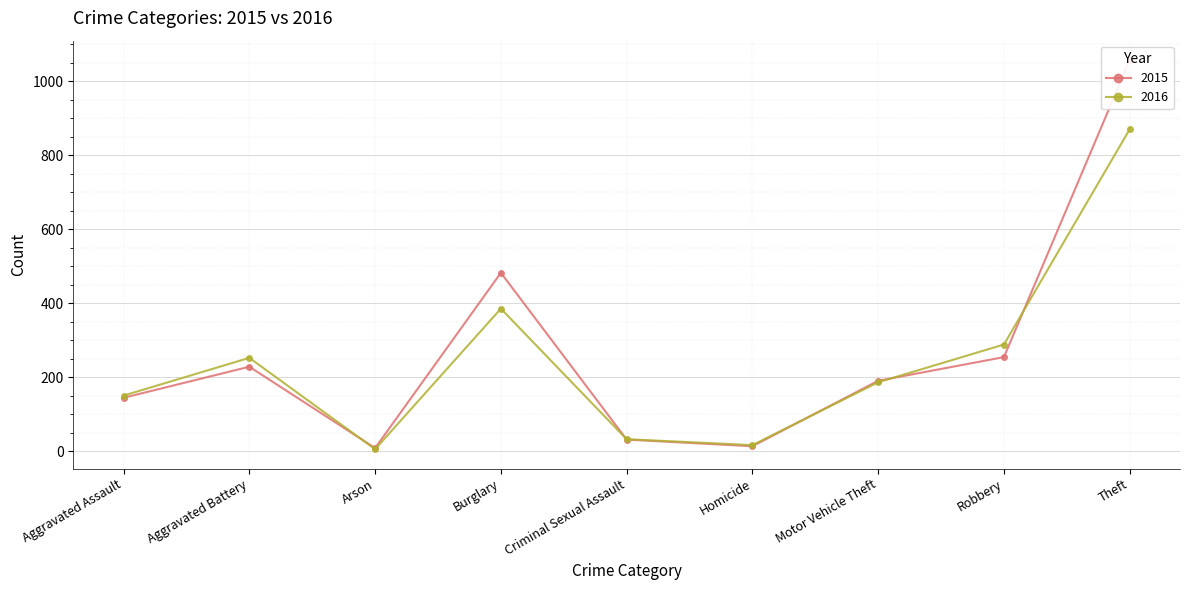

The 2015 series shows 405 at Robbery. True or false?

False